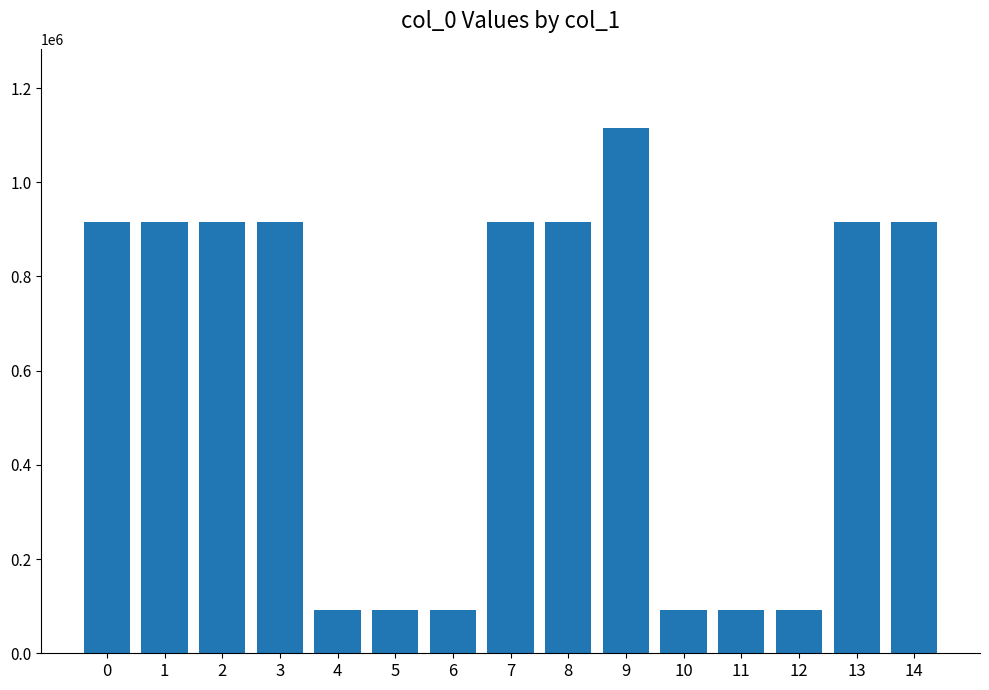

The value at 9 is 1115813. True or false?

True